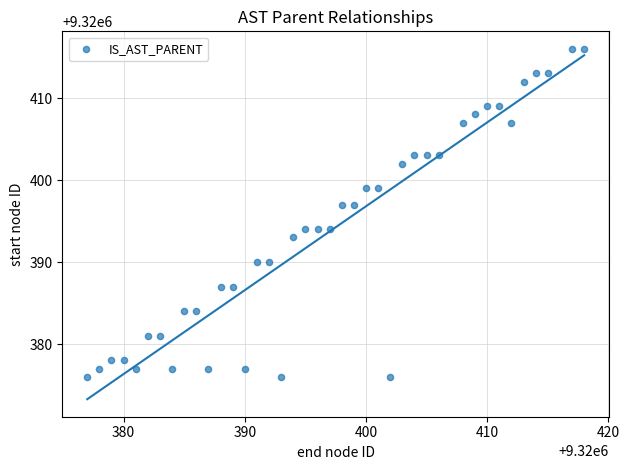

What is the range of Y values (max minus min)?

40